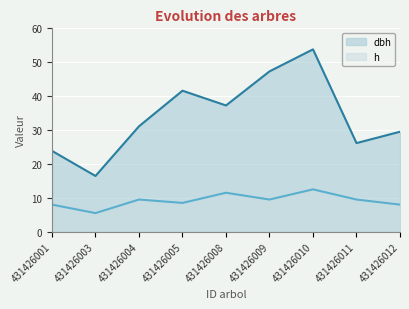

How many interior local valleys does the dbh series have?

3